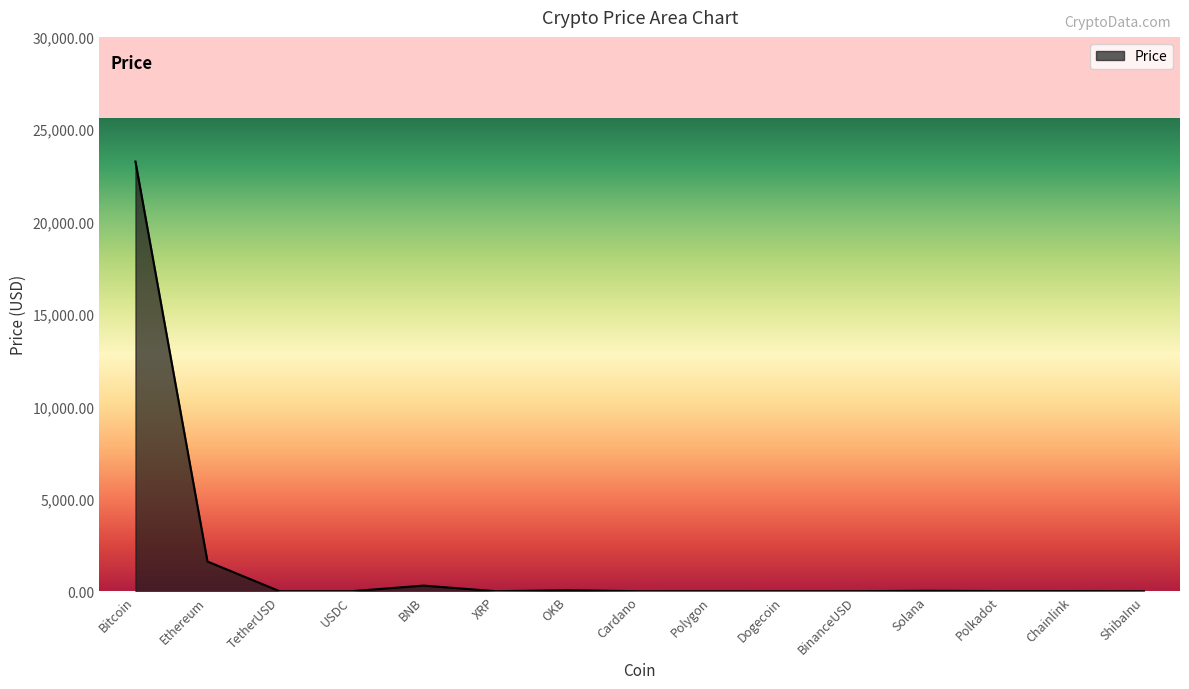

At which category does the data reach its first local peak?

BNB